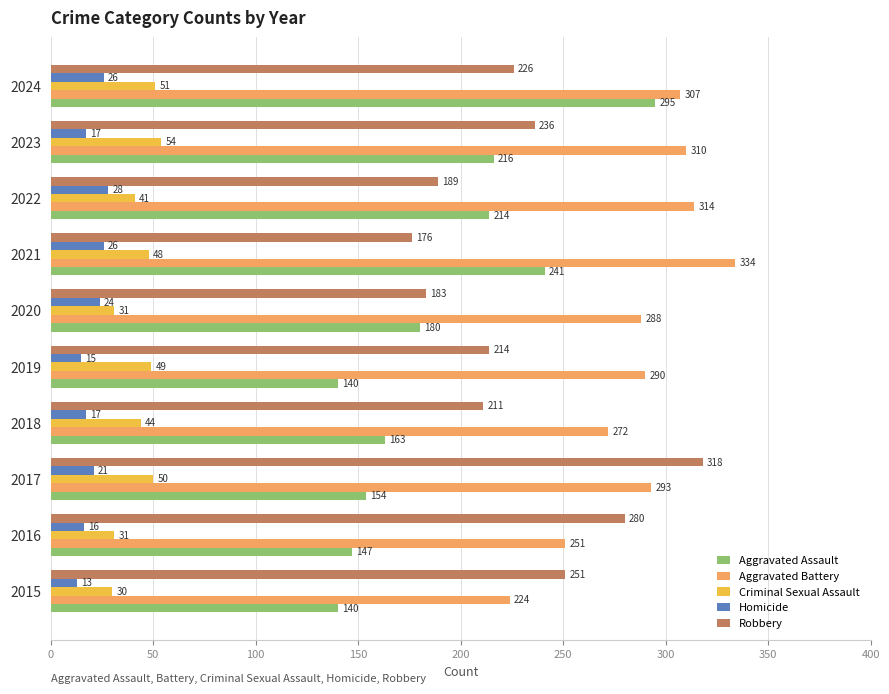

True or false: Aggravated Assault has a value of 147 at 2016.

True